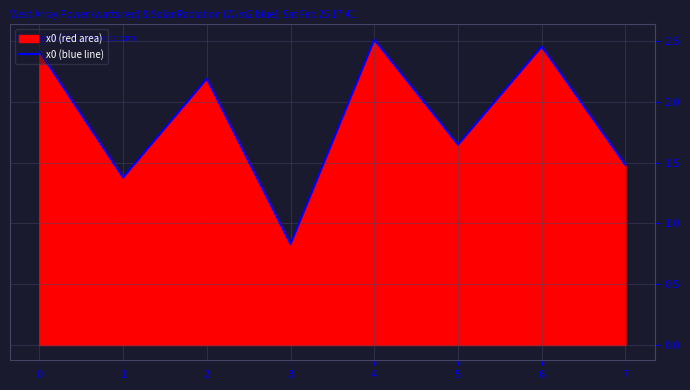

Approximately how many times larger is the value at 6 compared to 1?

1.8